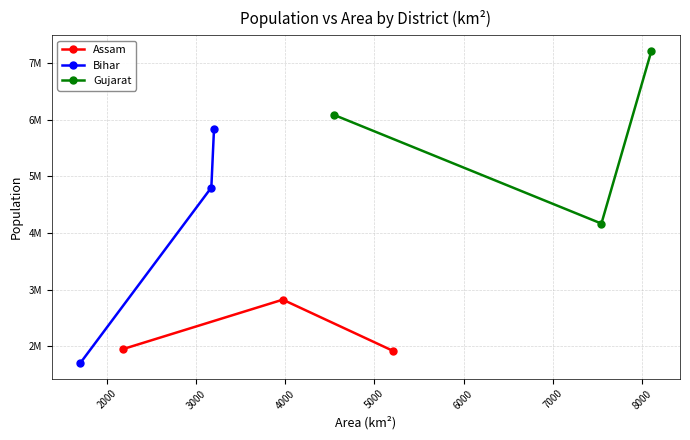

Reading left to right, extract all data points from this chart.

Assam: 1949258	2823768	1924110
Bihar: 1706352	4801062	5838465
Gujarat: 6081322	4165626	7214225